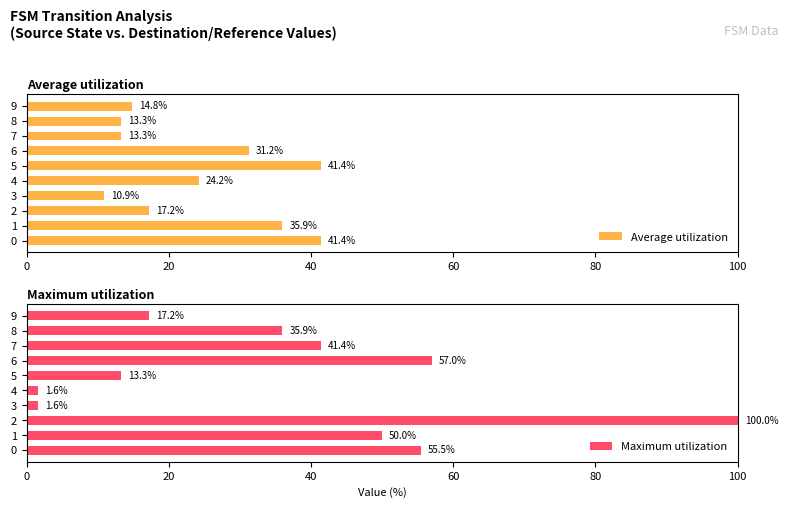

How many values in the Maximum utilization series exceed 41?

5